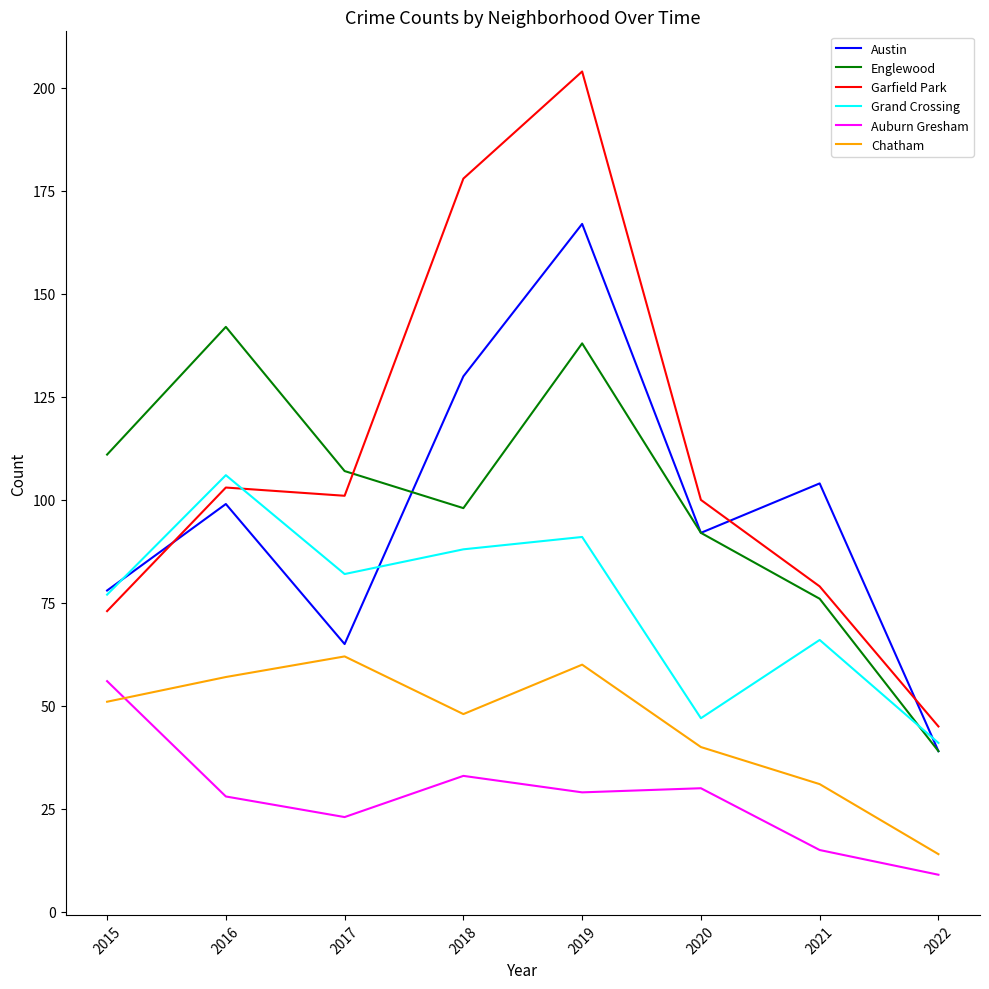

Is this an area chart (filled region under the line)?

No